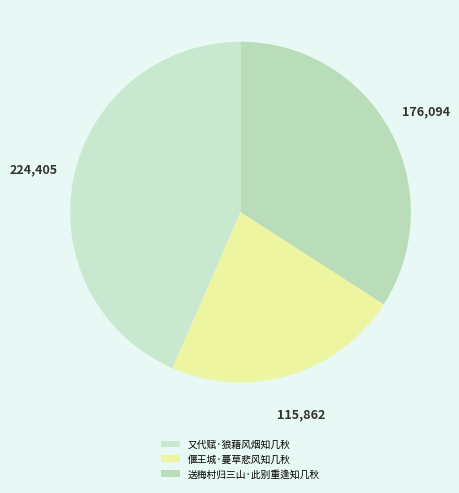

True or false: 送梅村归三山·此别重逢知几秋 accounts for 34% of the total.

True